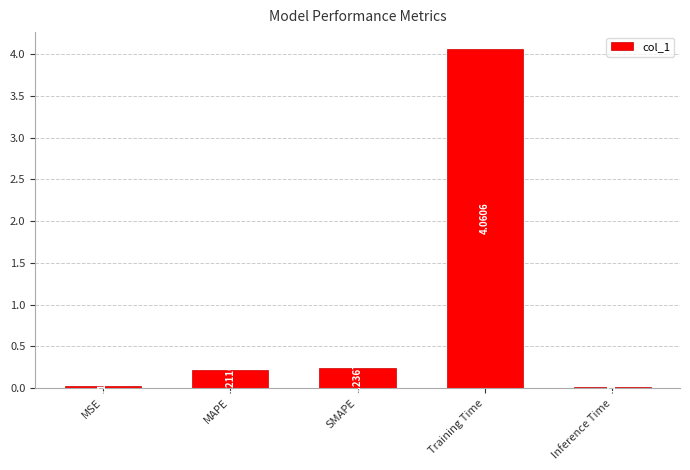

What is the change in value from MSE to MAPE?

+0.2